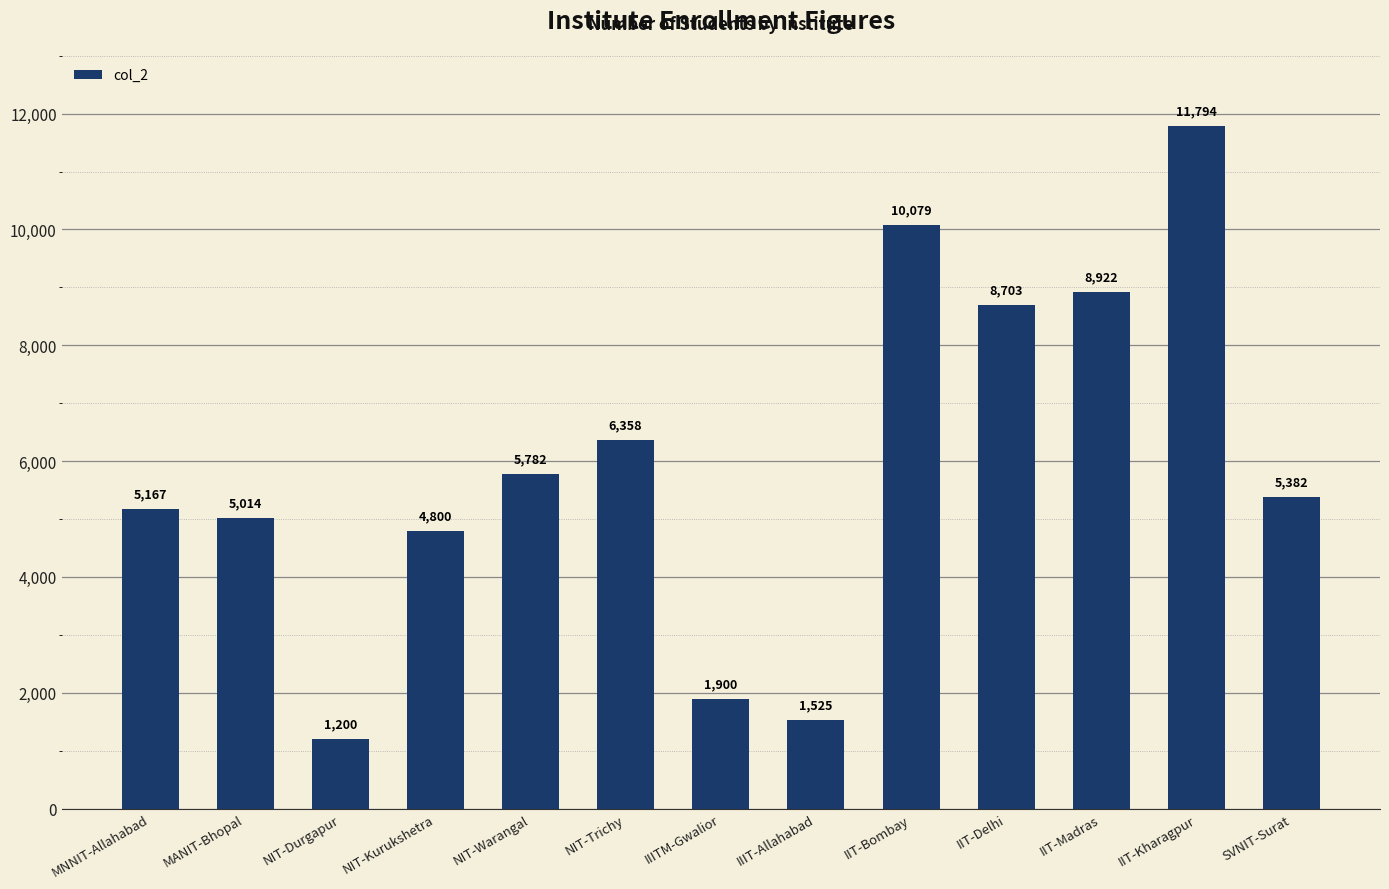

At which label is the value closest to 6497?

NIT-Trichy